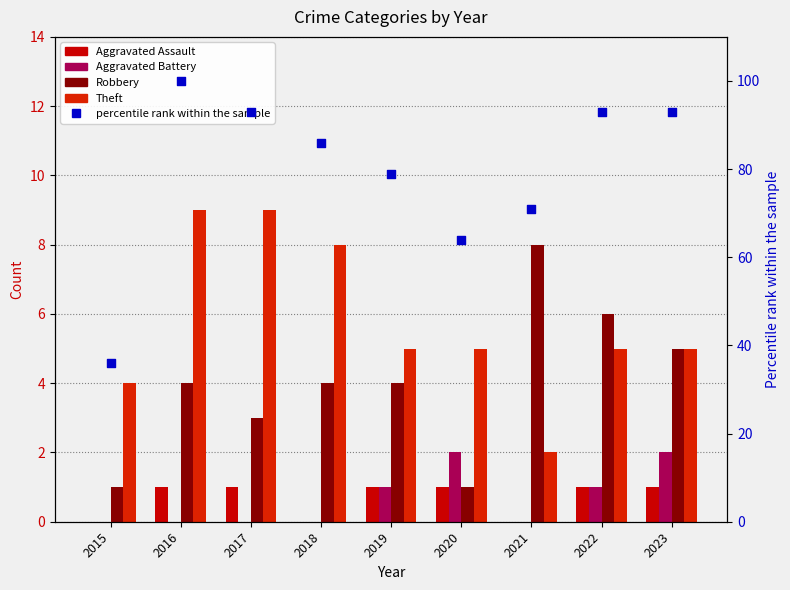

Which series has the widest spread of Y values?

percentile rank within the sample